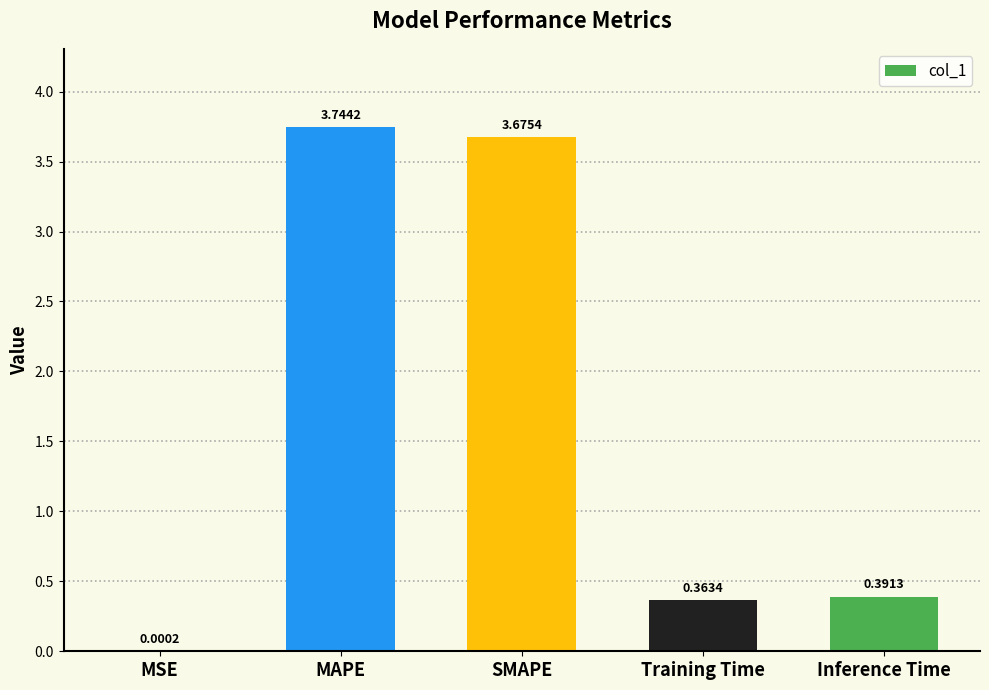

Where is the data nearest to the value 1?

Inference Time